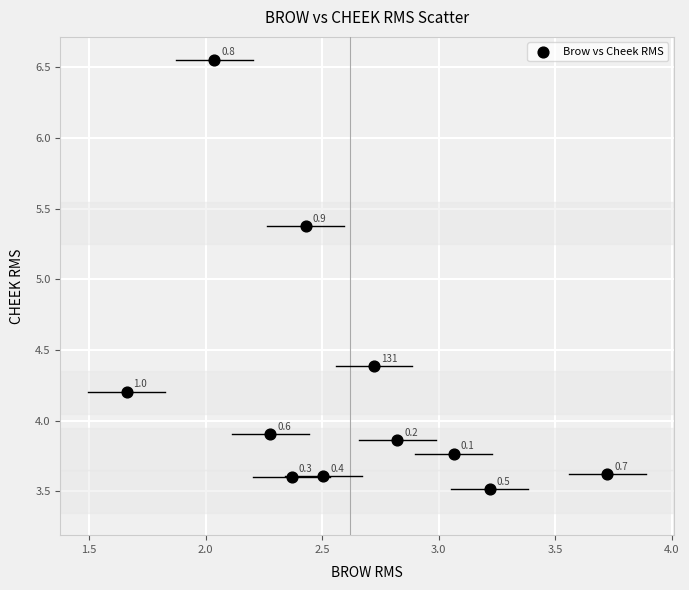

What Y value in the scatter plot is closest to 5?

5.4